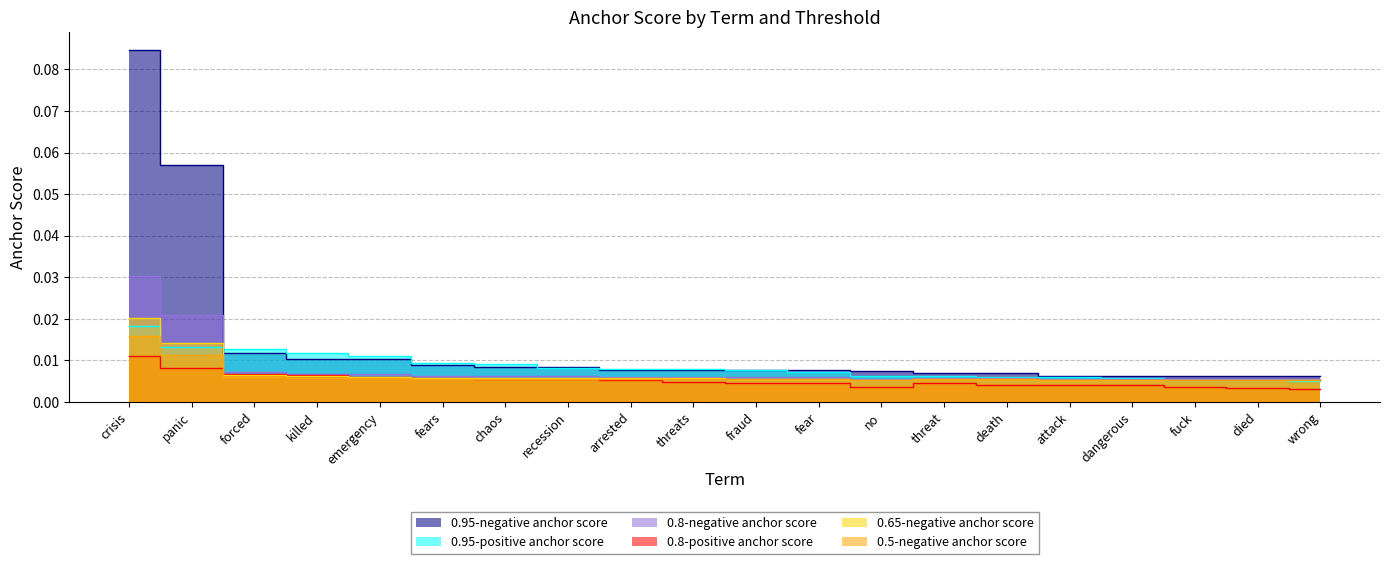

What is the sum of all 0.65-negative anchor score values?

0.1